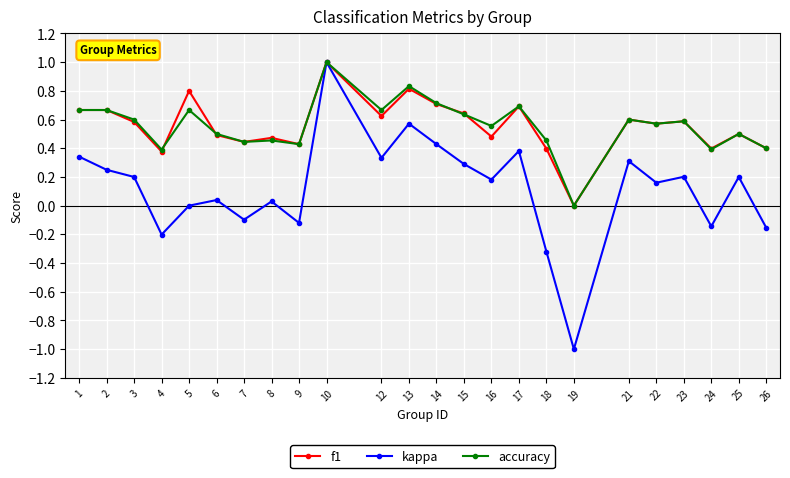

At which category does kappa reach its first local valley?

4